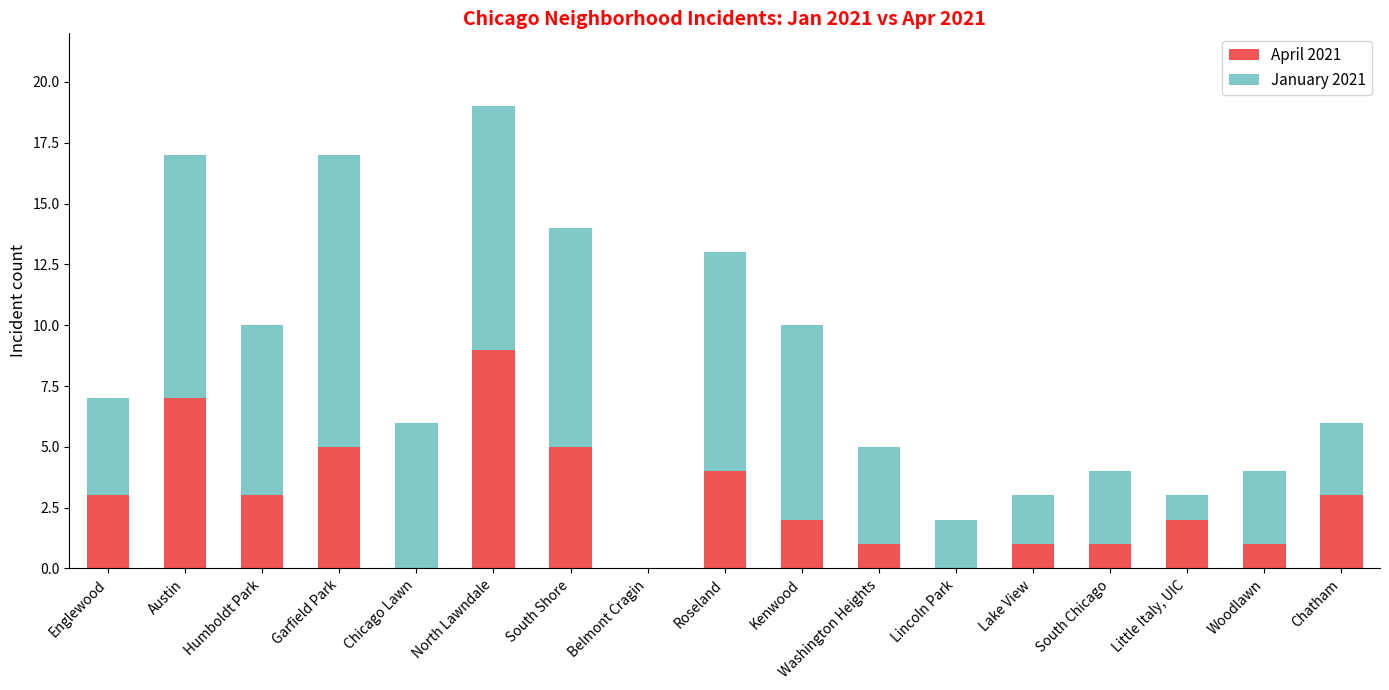

What is the sum of all April 2021 values?

47